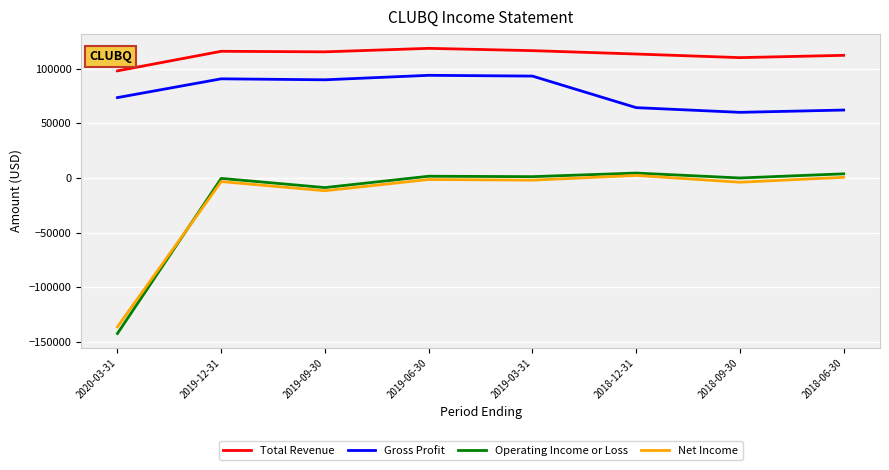

What is the total value across all series at 2018-12-31?

184700